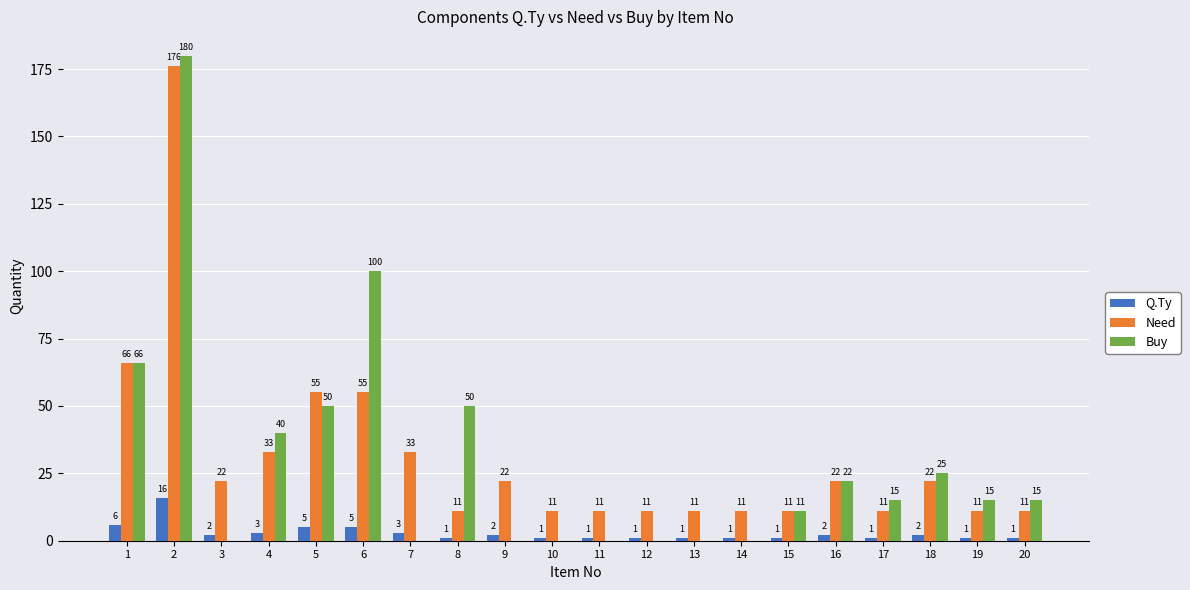

What is the sum of all Buy values?

589